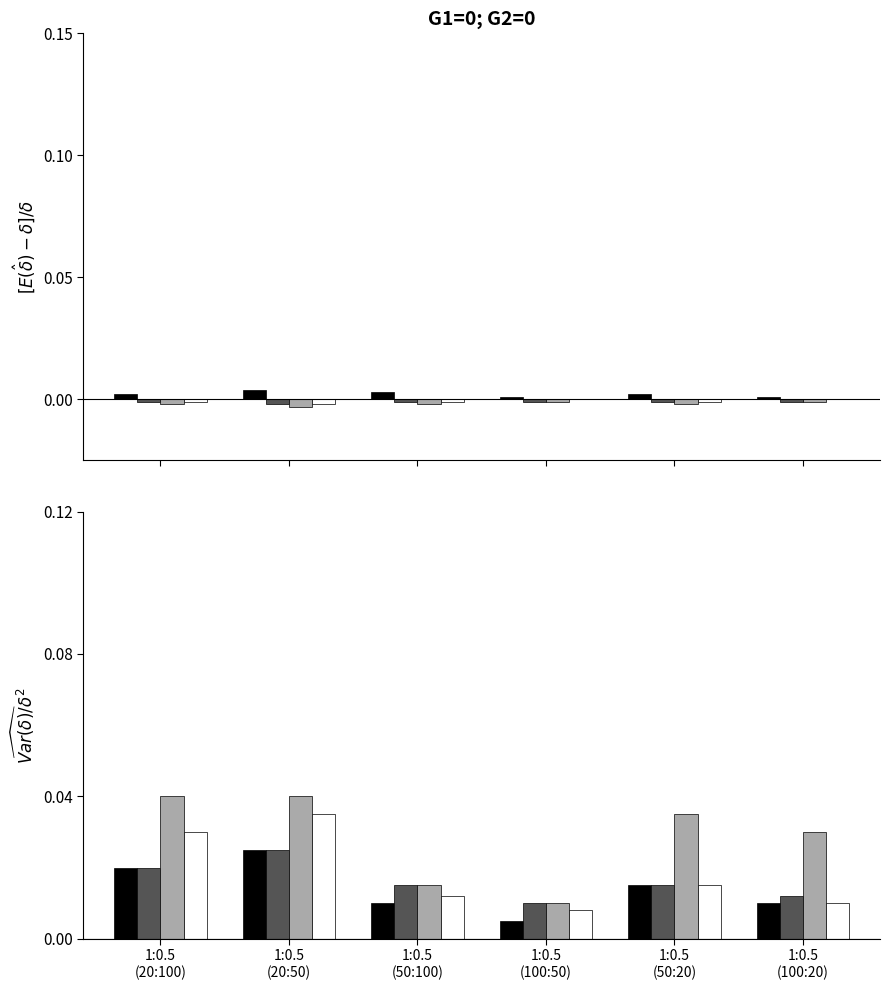

Between 1:0.5
(20:50) and 1:0.5
(20:100), which is larger?

1:0.5
(20:50)